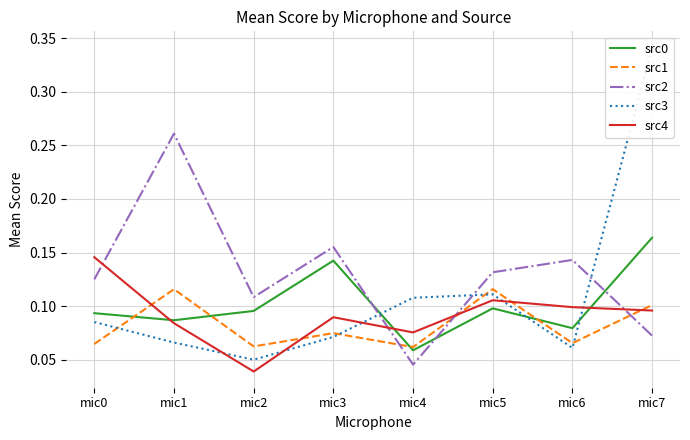

Reading left to right, what are all the values shown in this chart?

src0: 0.1	0.1	0.1	0.1	0.1	0.1	0.1	0.2
src1: 0.1	0.1	0.1	0.1	0.1	0.1	0.1	0.1
src2: 0.1	0.3	0.1	0.2	0.0	0.1	0.1	0.1
src3: 0.1	0.1	0.0	0.1	0.1	0.1	0.1	0.3
src4: 0.1	0.1	0.0	0.1	0.1	0.1	0.1	0.1